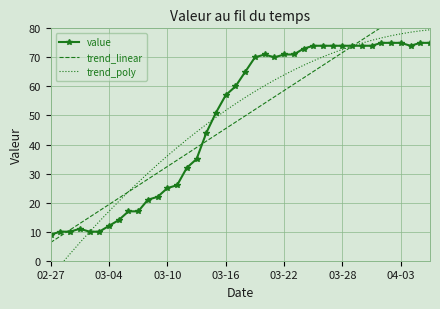

What are all the series names shown in the legend?

value, trend_linear, trend_poly